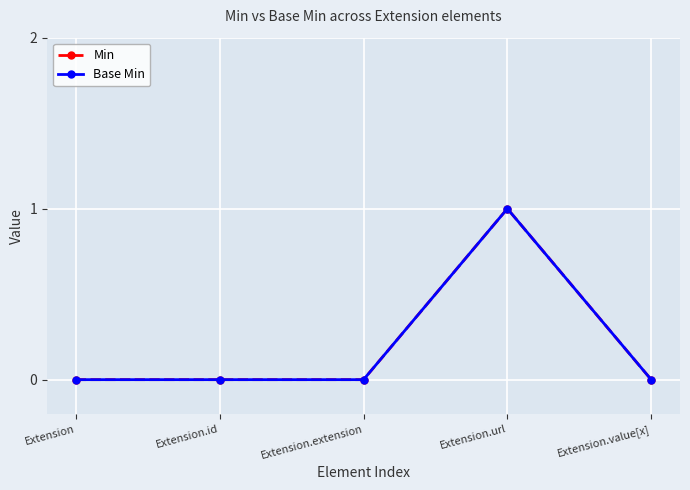

Does the chart have visible grid lines?

Yes